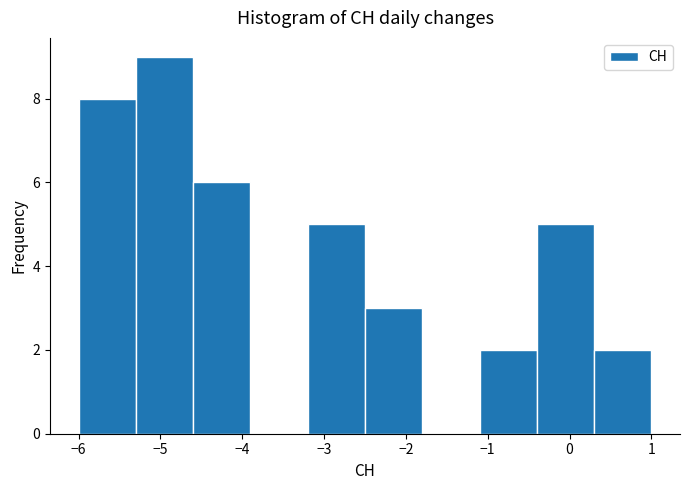

Which range on the x-axis has the tallest bar?

-5.3 to -4.6